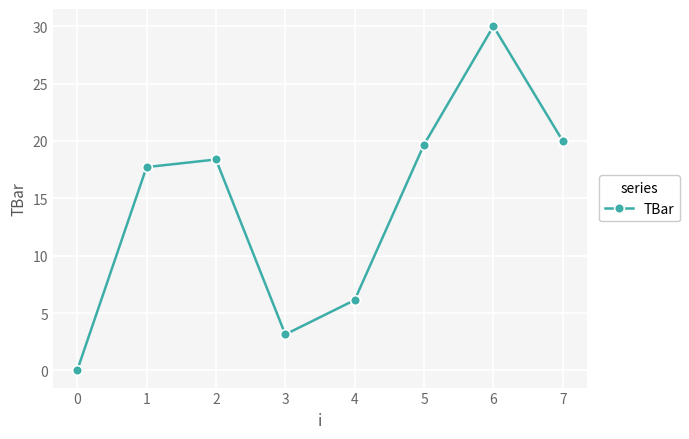

Is it true that the value at 1 is 4.2?

False